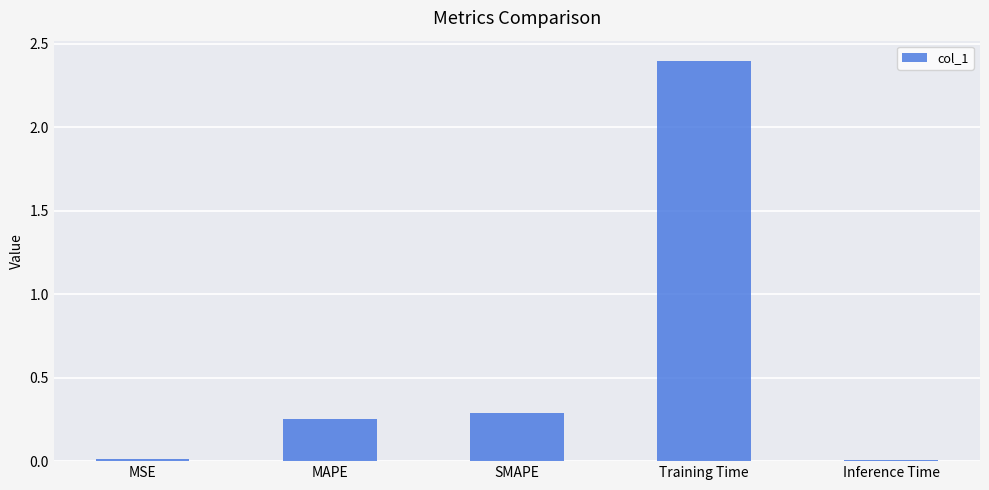

Which category has the highest value across all series?

Training Time